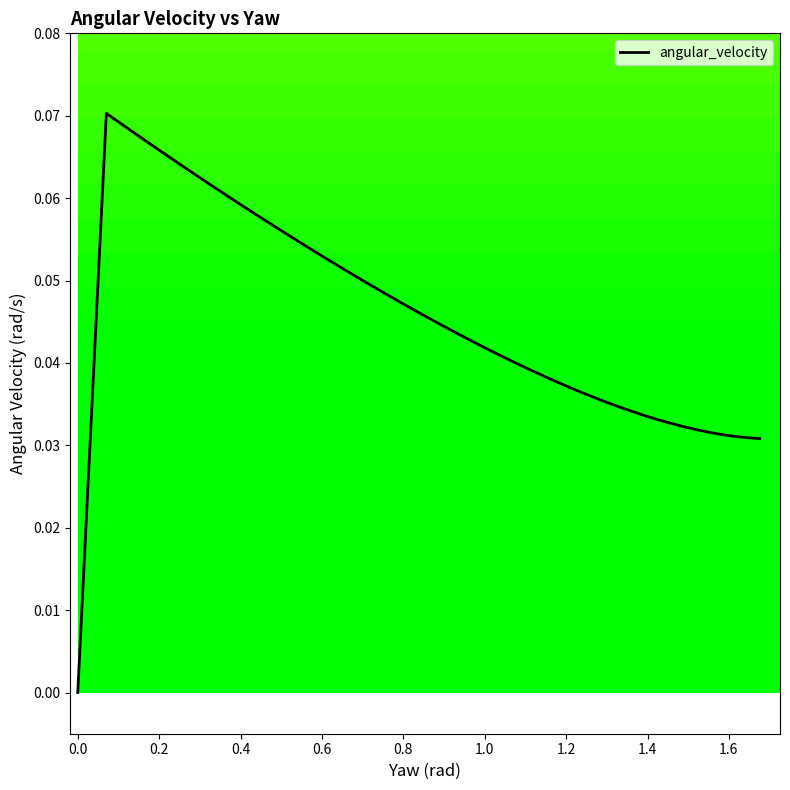

What is the sum of all values?

1.7